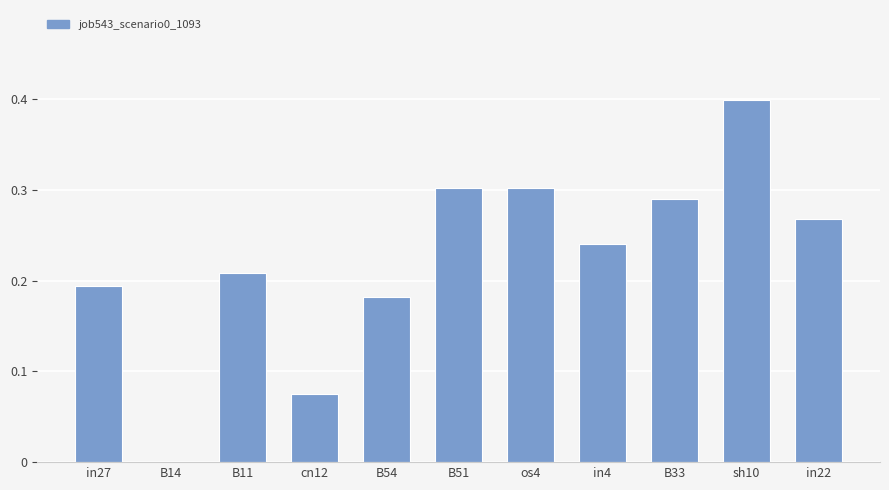

The chart shows a value of 0.5 at B51. True or false?

False